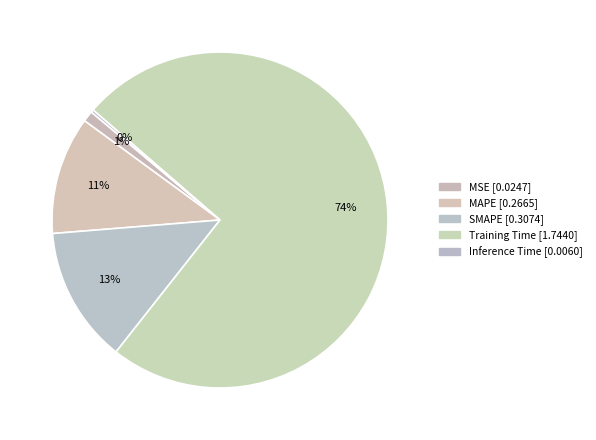

To the nearest percent, what is the combined percentage of Training Time and SMAPE?

87%